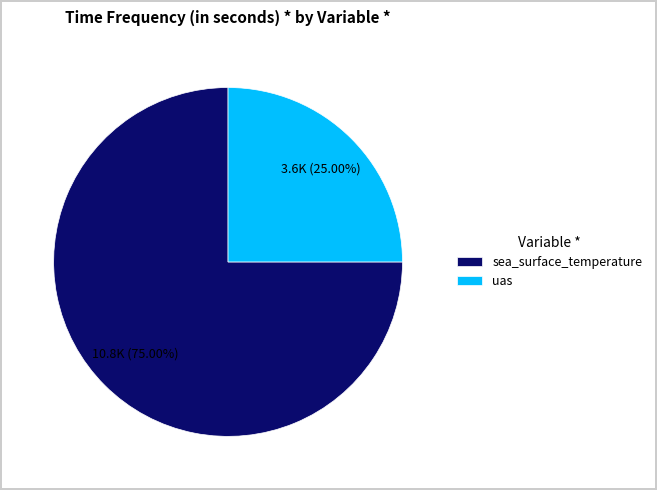

Is it true that uas is 25% of the pie?

True